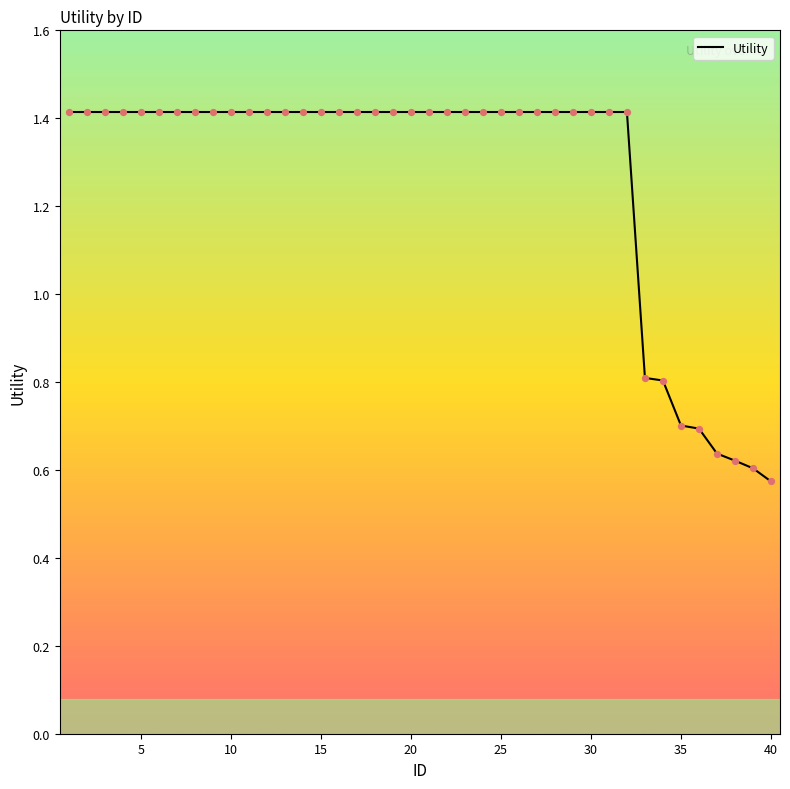

What is the maximum value shown in the chart?

1.4